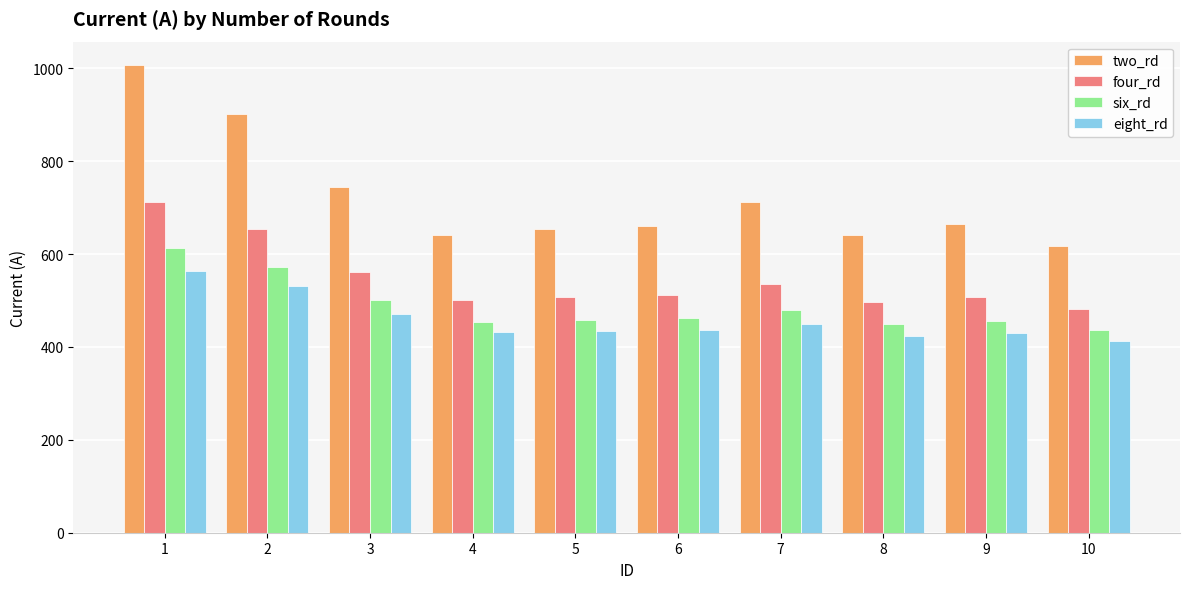

Where does the two_rd series first go above 665?

1